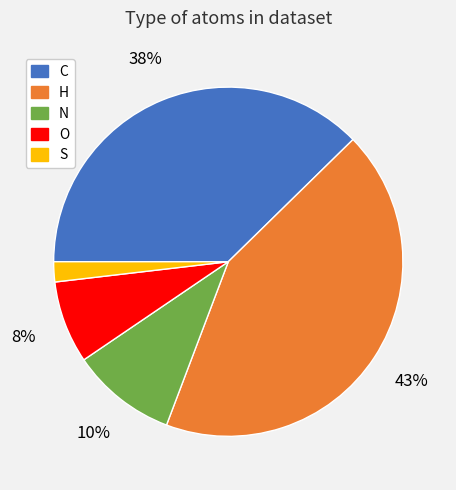

Which category has the biggest portion of the pie?

H